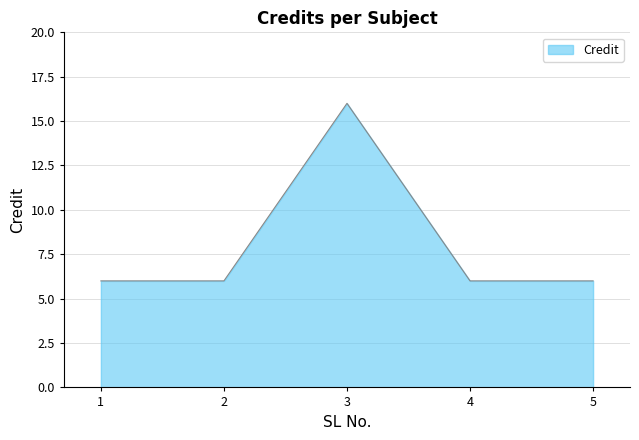

Read the value at 3.

16